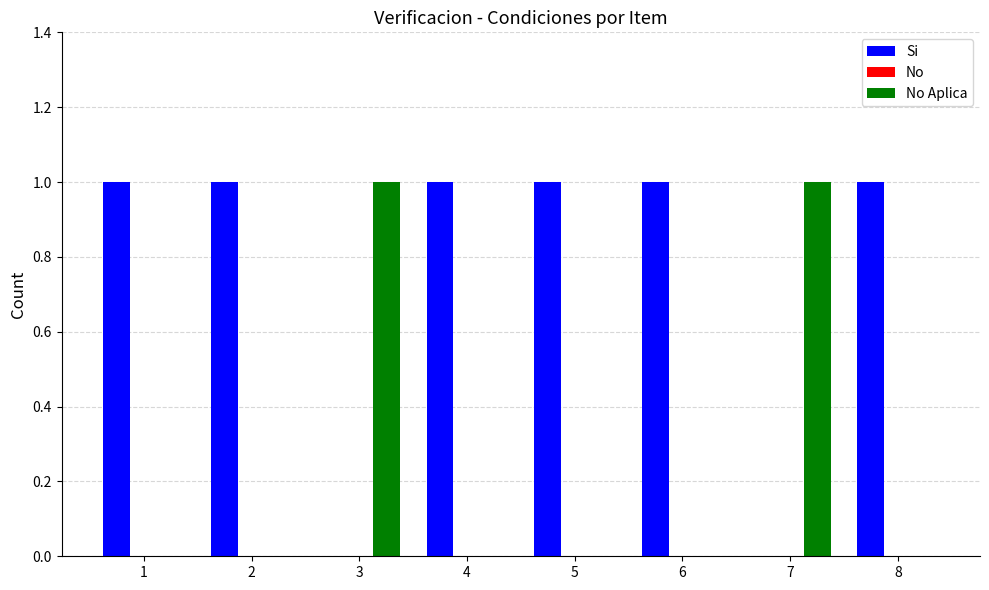

What is the approximate value of No Aplica at 7?

1